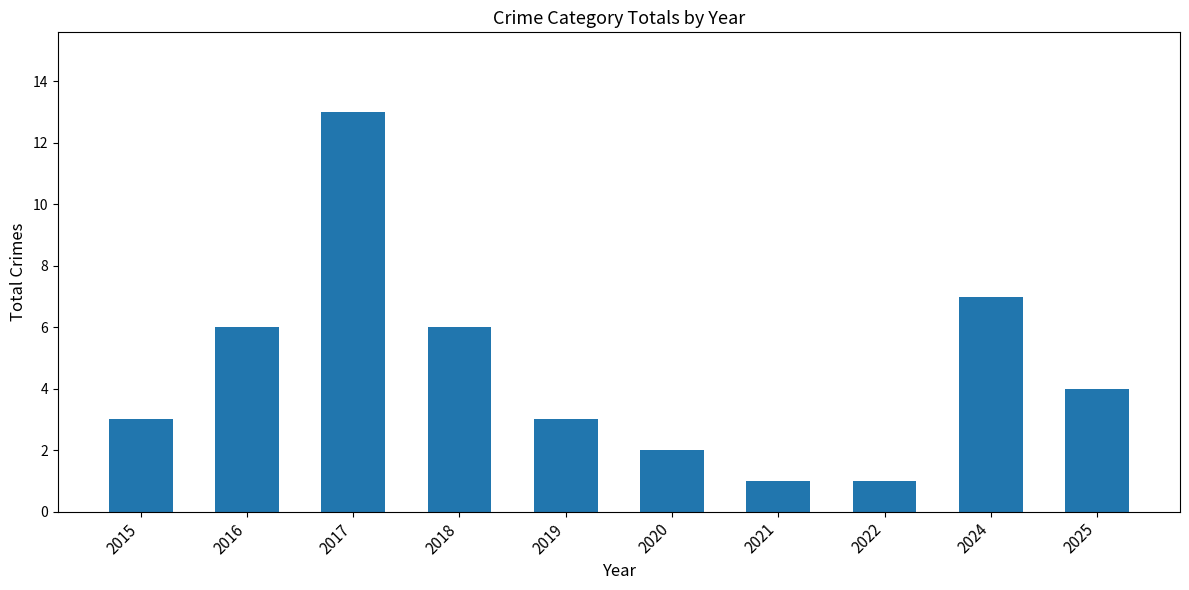

What is the greatest value displayed?

13